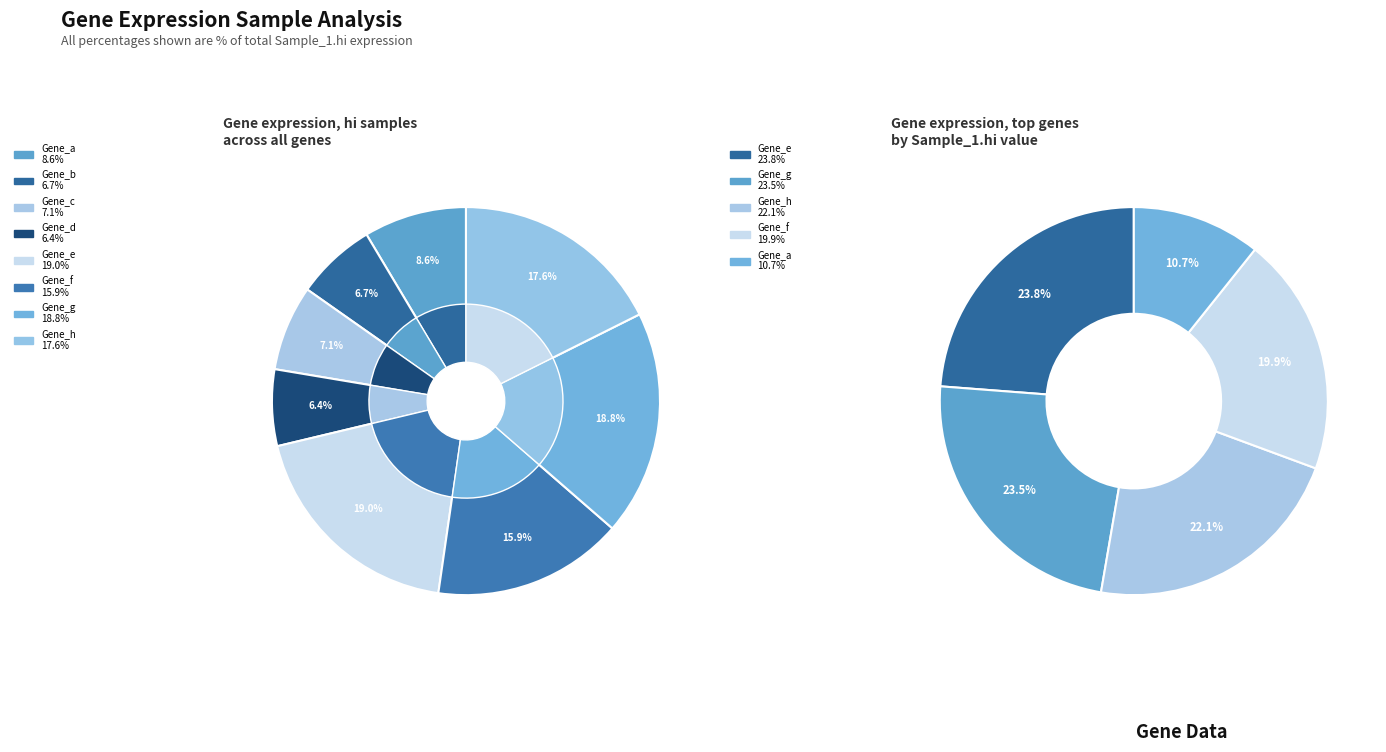

What is the largest slice in the pie chart?

Gene_e